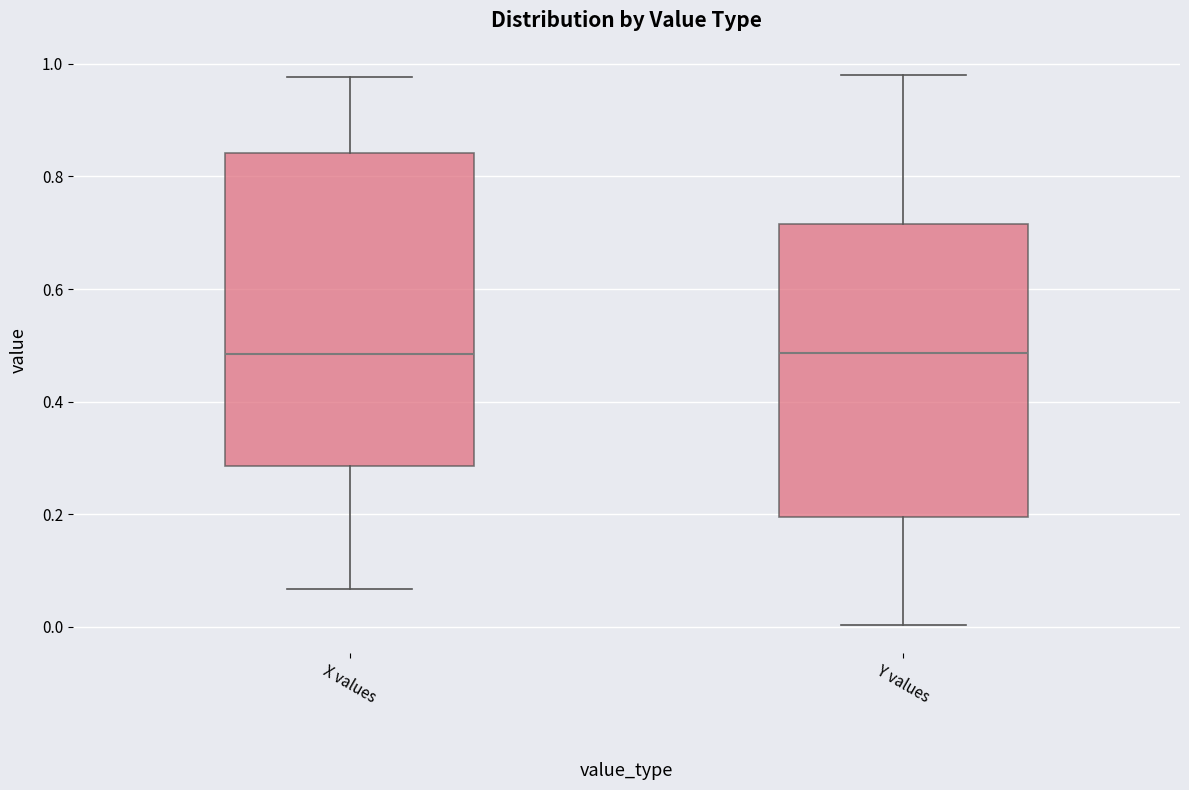

Reading left to right, read every box against the y-axis: the position of its median line, the range the box covers, and the ends of its whiskers. The values are not printed on the chart, so give them approximately, as read against the axis.

X values: median 0.48, box 0.28 to 0.84, whiskers 0.06 to 0.98
Y values: median 0.48, box 0.20 to 0.72, whiskers 0.00 to 0.98